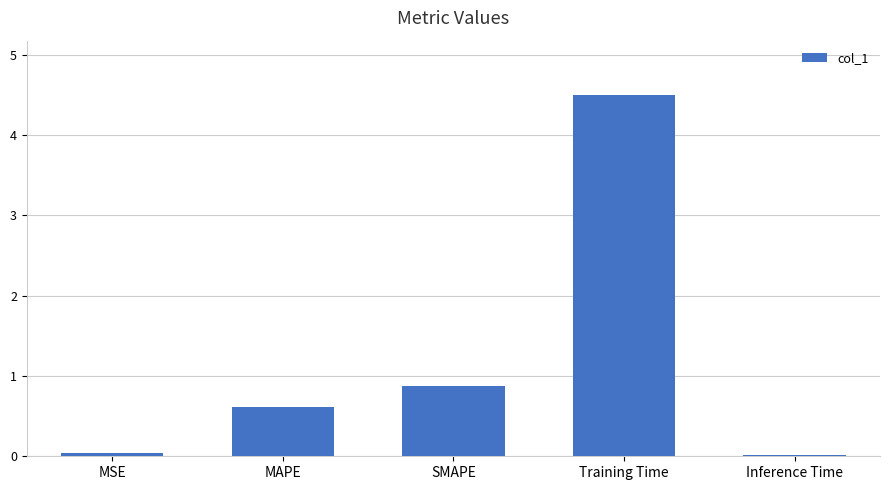

What is the maximum value shown in the chart?

4.5